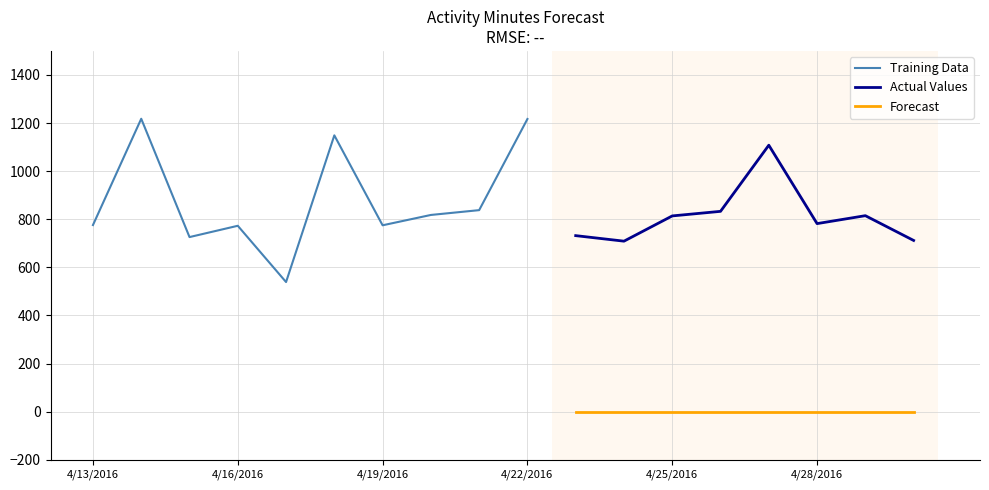

True or false: Forecast and Actual Values intersect in this chart.

False